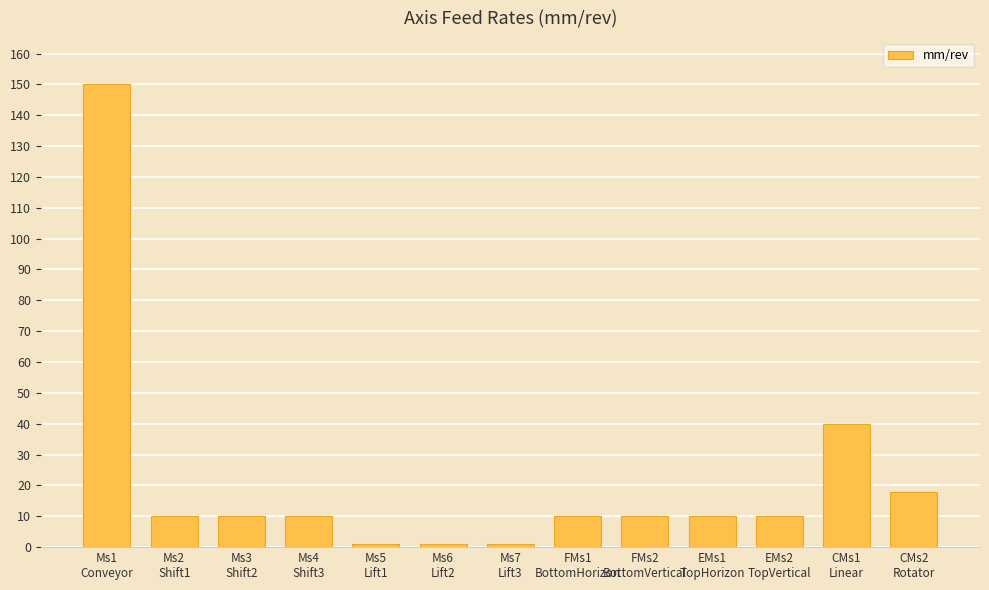

What is the label of the 2nd bar from the left?

Ms2
Shift1